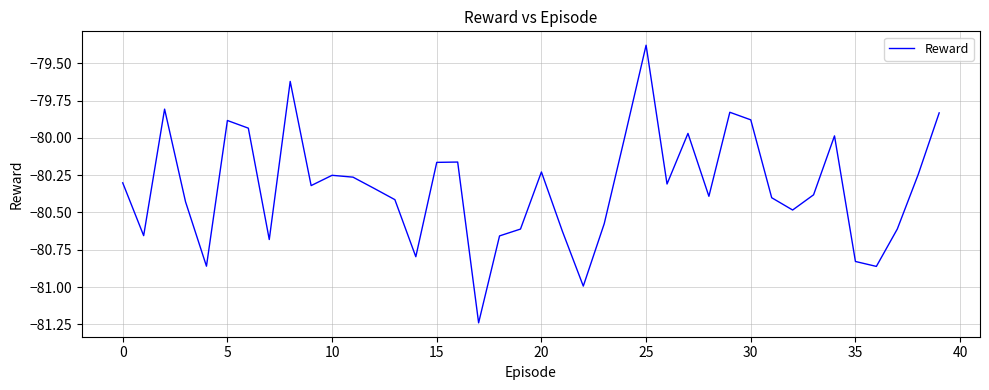

What is the difference between the maximum and minimum values?

1.9